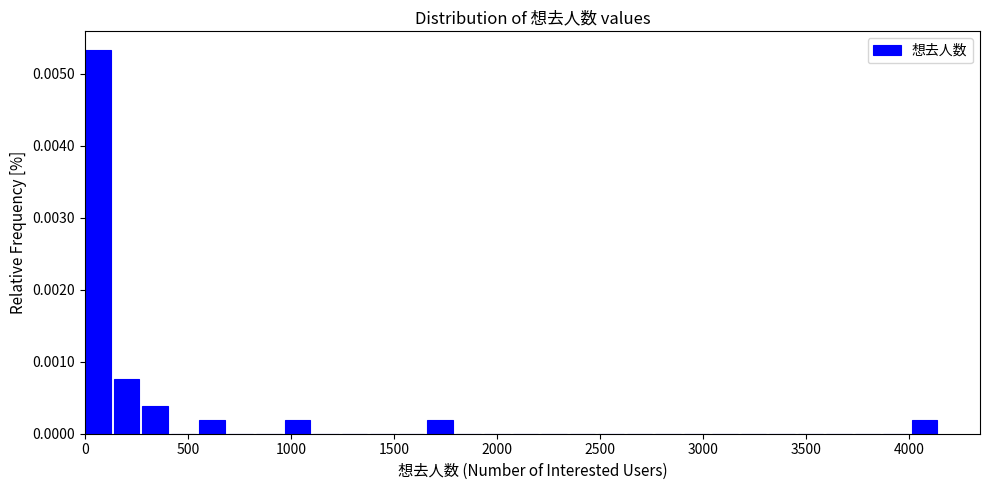

Read against the x-axis, roughly where is the centre of the tallest bar?

50